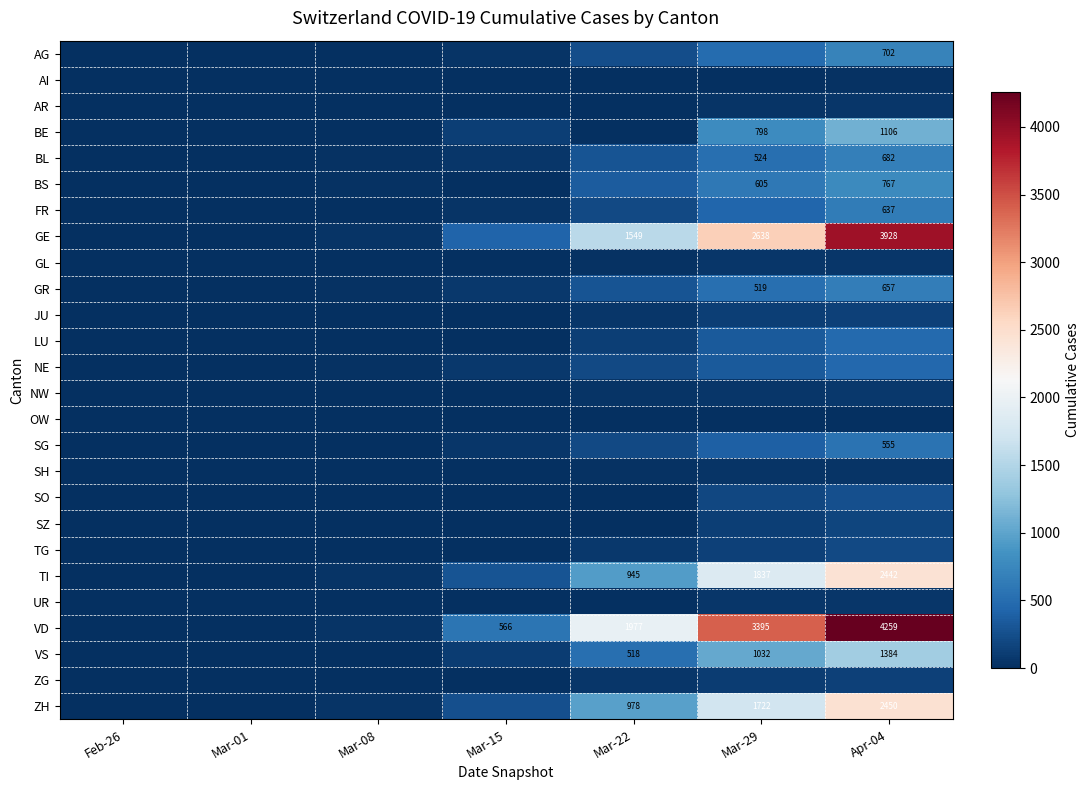

The VD series shows 4259 at Apr-04. True or false?

True